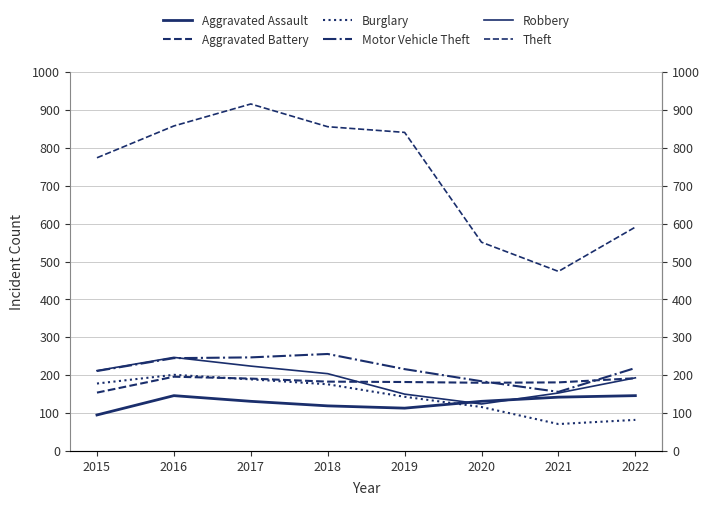

What are all the series names shown in the legend?

Aggravated Assault, Aggravated Battery, Burglary, Motor Vehicle Theft, Robbery, Theft